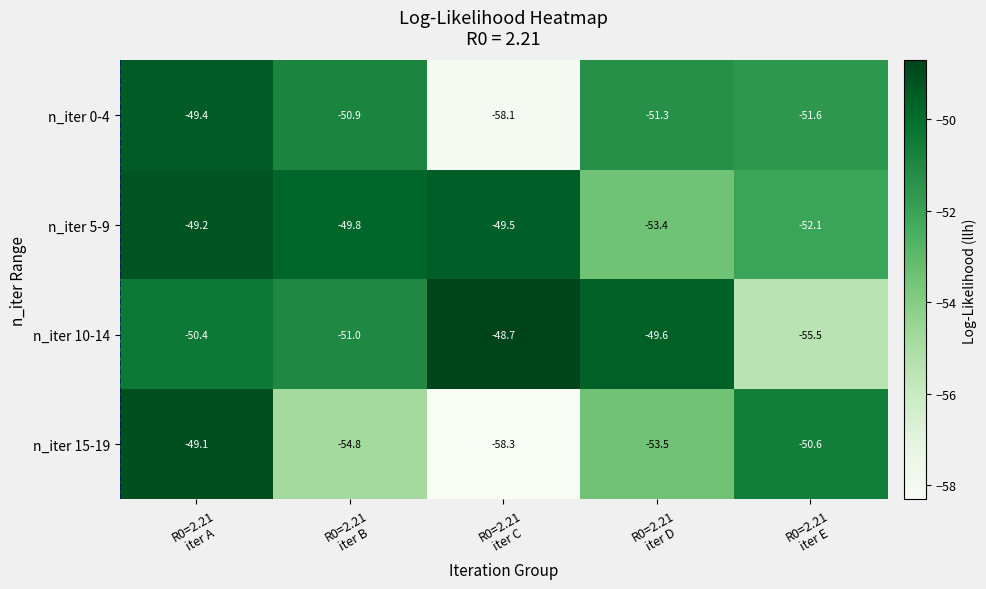

What is the maximum value for n_iter 10-14?

-48.7